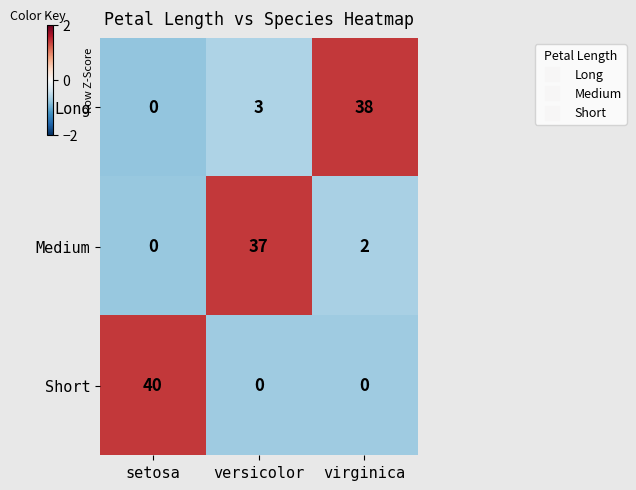

Reading right to left, what are all the values shown in this chart?

Long: 38	3	0
Medium: 2	37	0
Short: 0	0	40